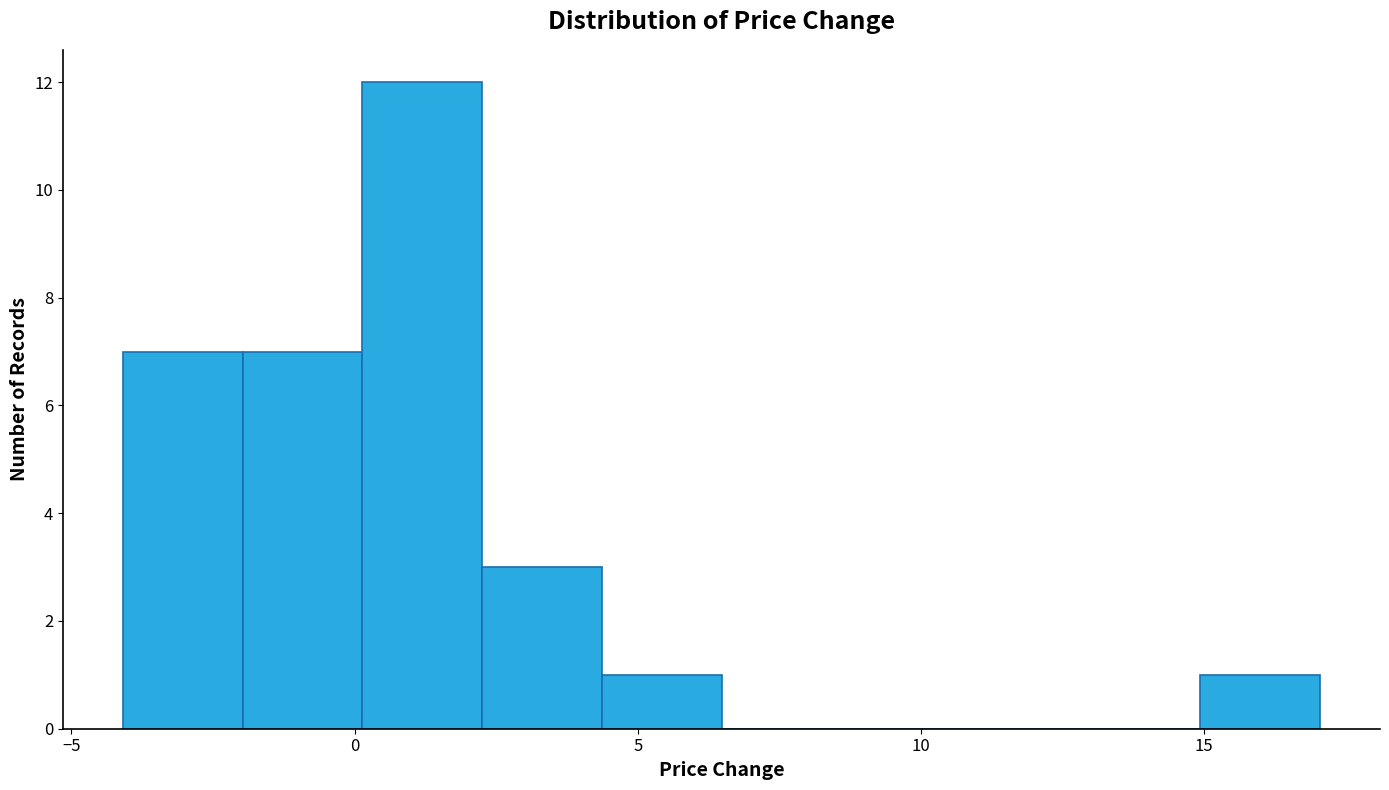

Reading left to right, transcribe this chart: for each bar, give the range it covers on the x-axis and its height. Neither the bar edges nor the heights are printed on the chart, so give them approximately, as read against the axes.

-4.0 to -2.0: 7
-2.0 to 0.0: 7
0.0 to 2.5: 12
2.5 to 4.5: 3
4.5 to 6.5: 1
6.5 to 8.5: 0
8.5 to 10.5: 0
10.5 to 13.0: 0
13.0 to 15.0: 0
15.0 to 17.0: 1